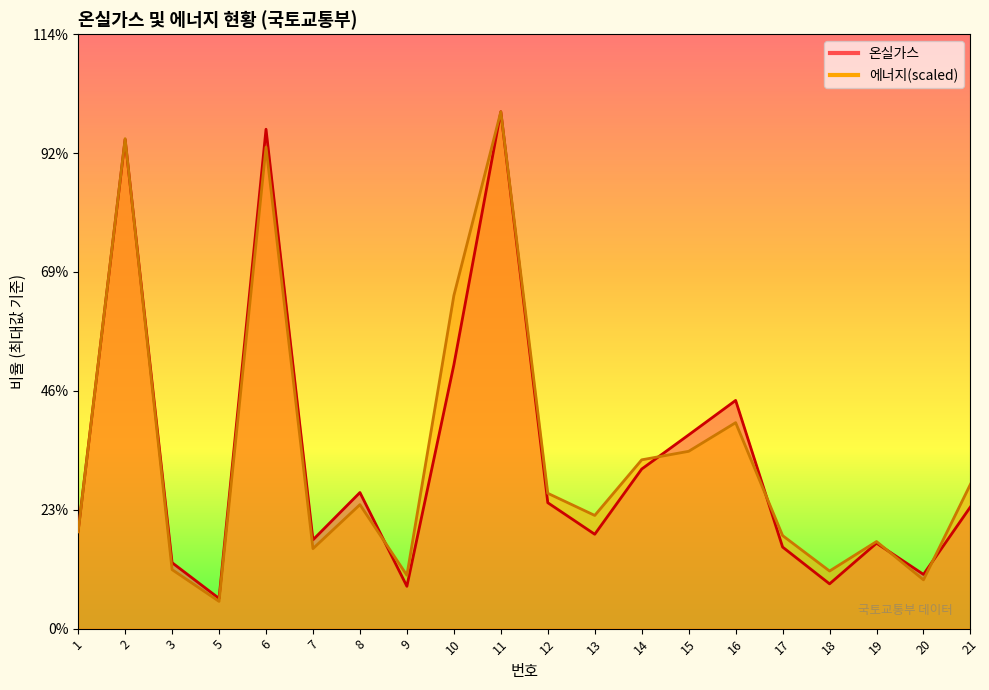

What is the total value across all series at 13?

46408.6